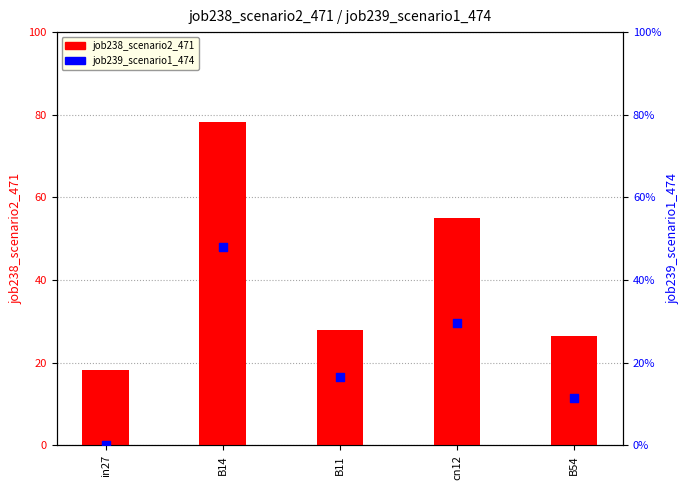

Which series has the largest total across all categories?

job238_scenario2_471